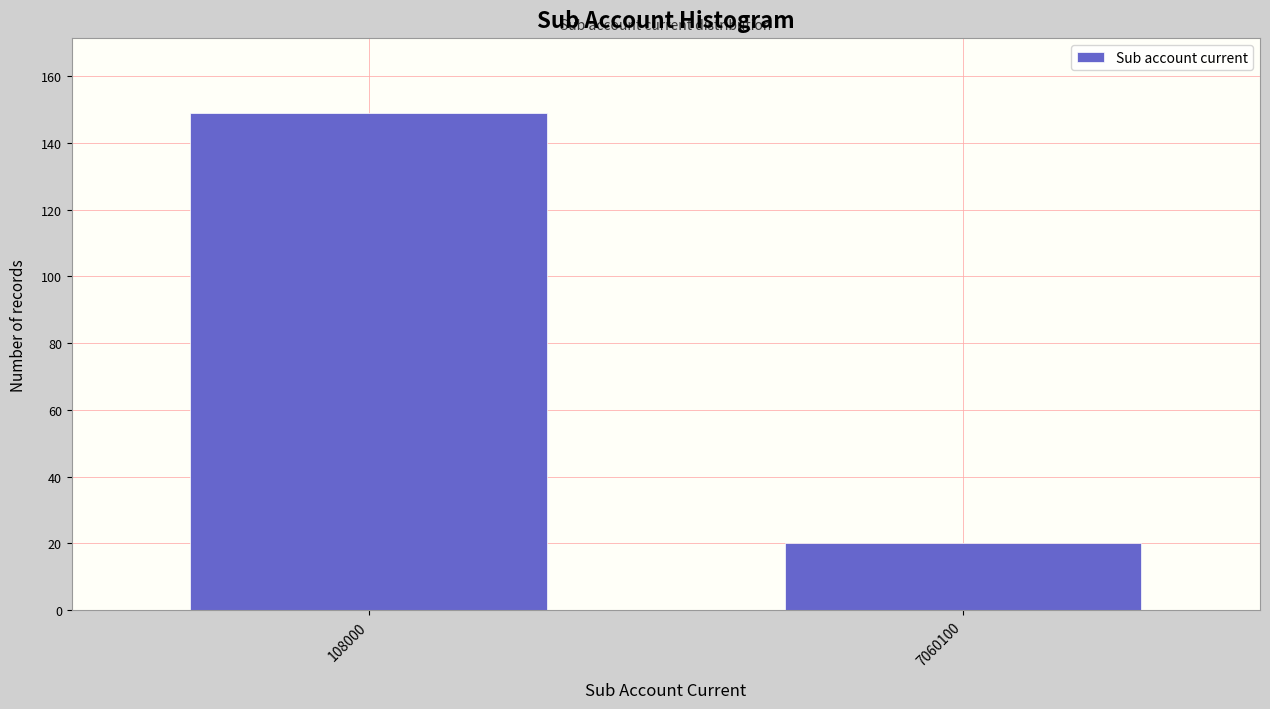

Reading left to right, transcribe all the data shown in this chart.

108000=149	7060100=20